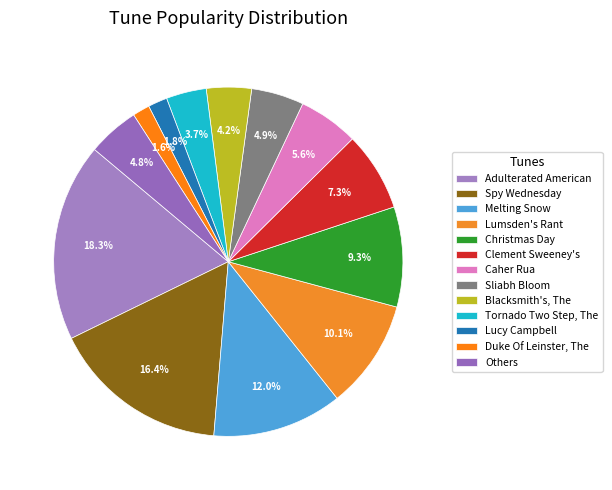

To the nearest percent, what portion does Blacksmith's, The represent?

4%